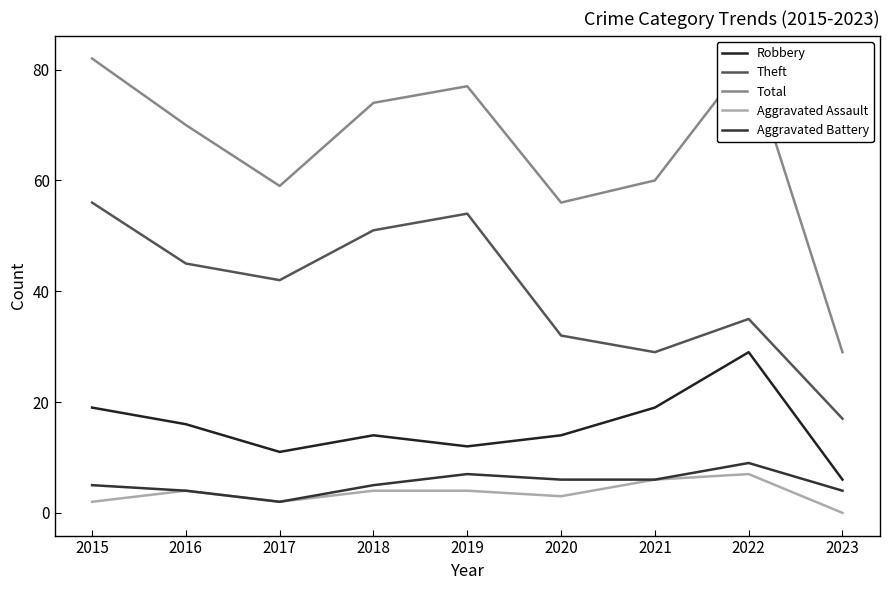

What is the average value of the Theft series?

40